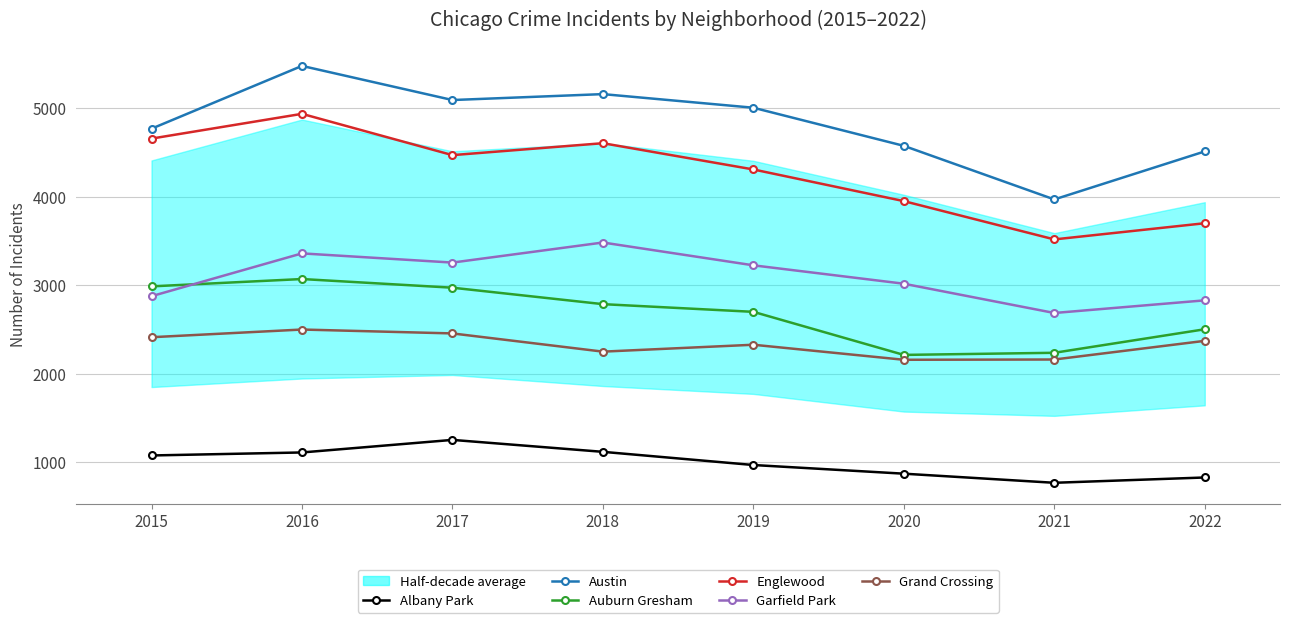

At which category is the sum across all series the highest?

2016